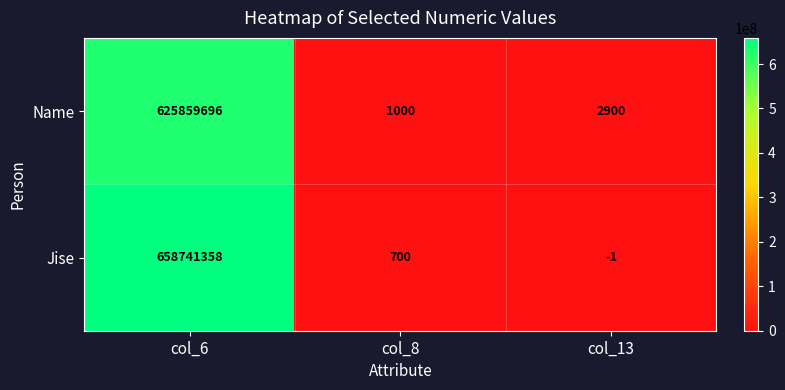

How many distinct data groups are displayed?

2